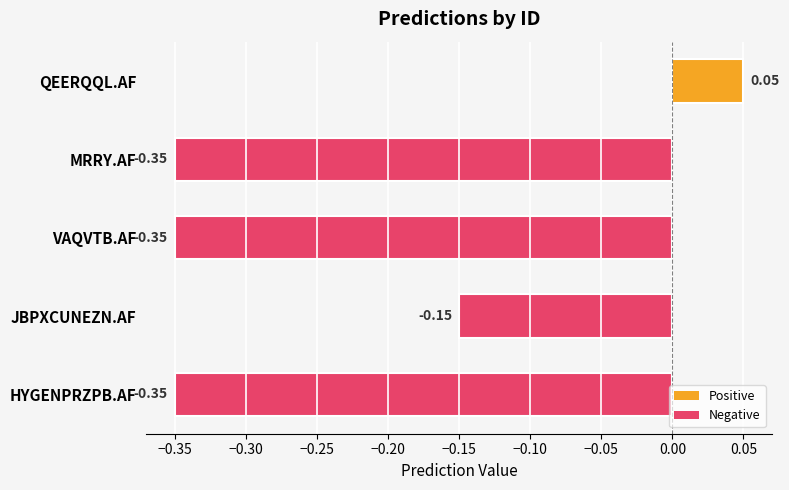

Which has a higher value, HYGENPRZPB.AF or QEERQQL.AF?

QEERQQL.AF